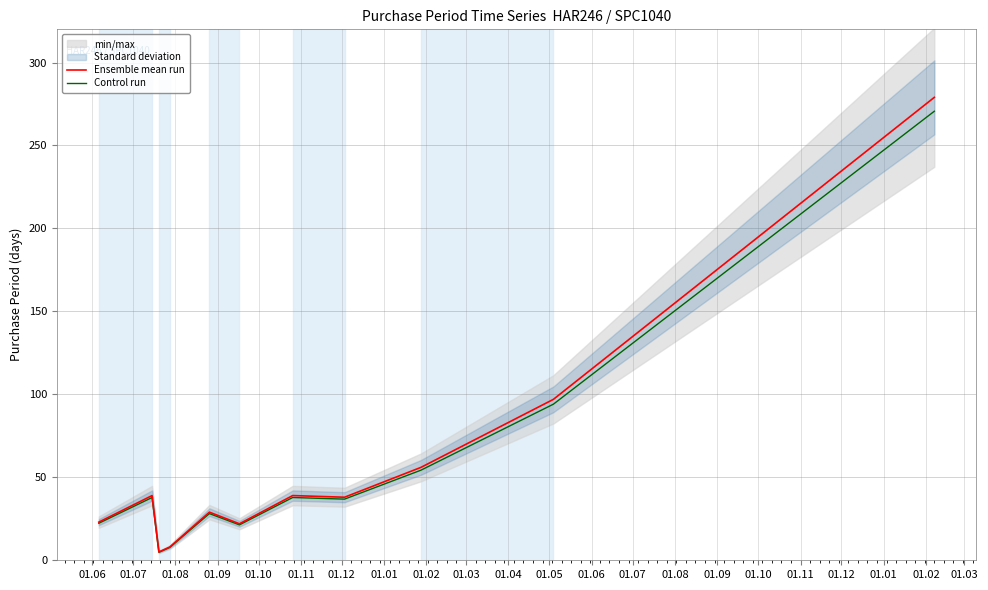

What is the average value of the Control run series?

56.0